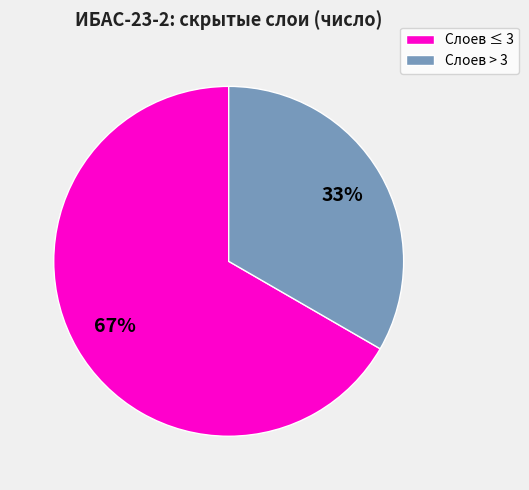

To the nearest percent, what portion does Слоев > 3 represent?

33%